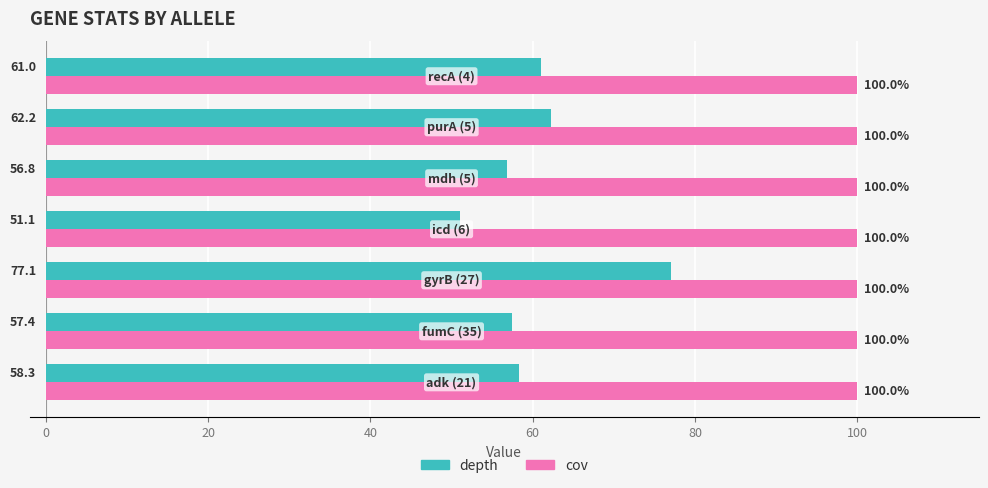

What is the maximum value for depth?

77.1